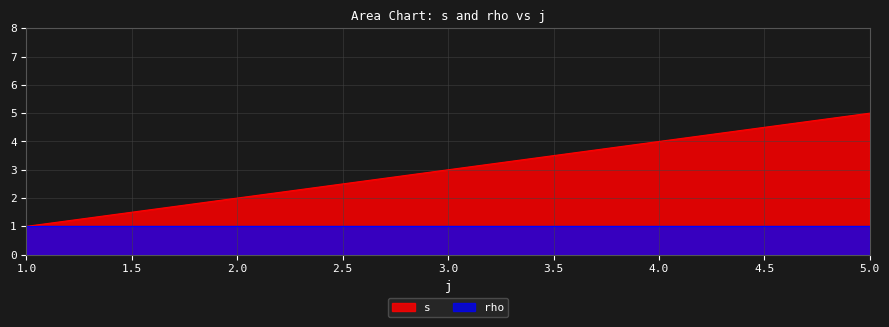

The value at 4 is 1. True or false?

False